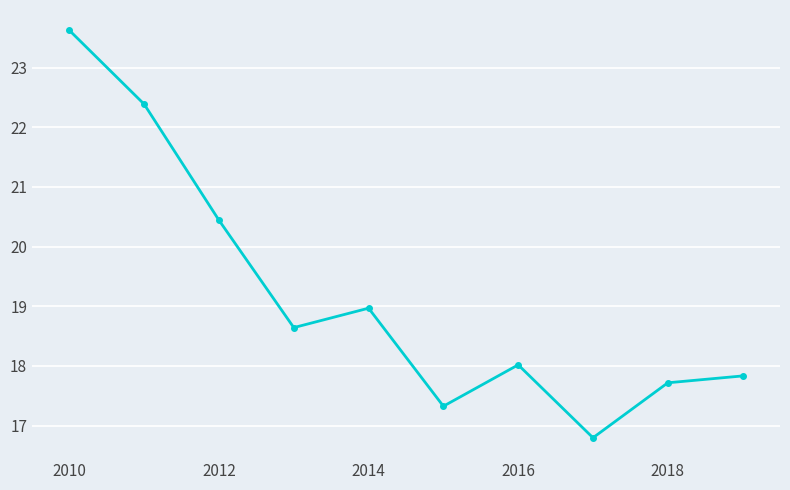

What is the average value?

19.2